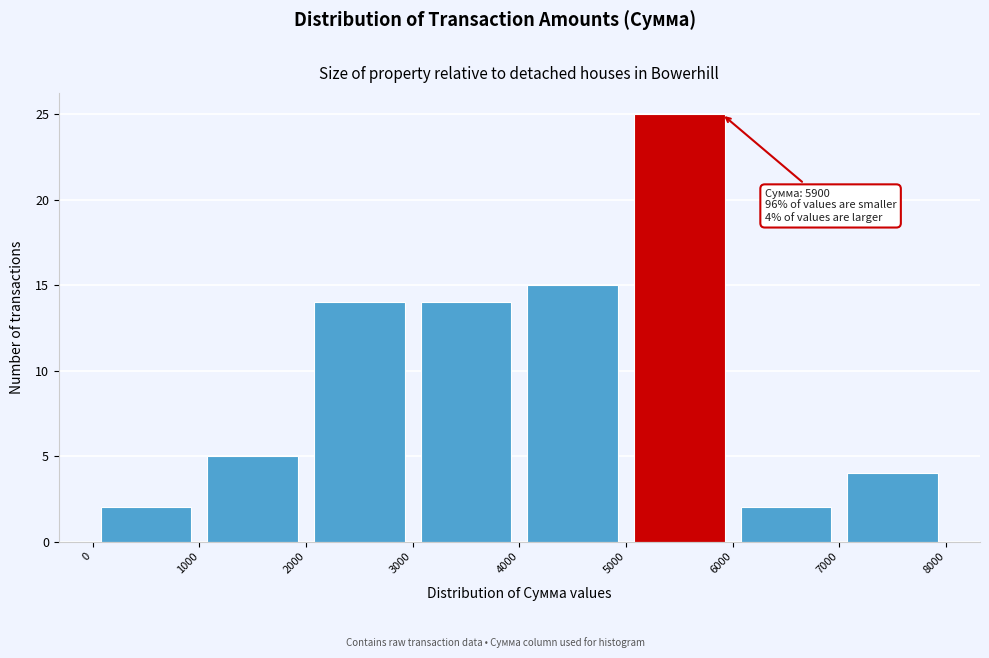

Which range on the x-axis has the tallest bar?

5000 to 6000